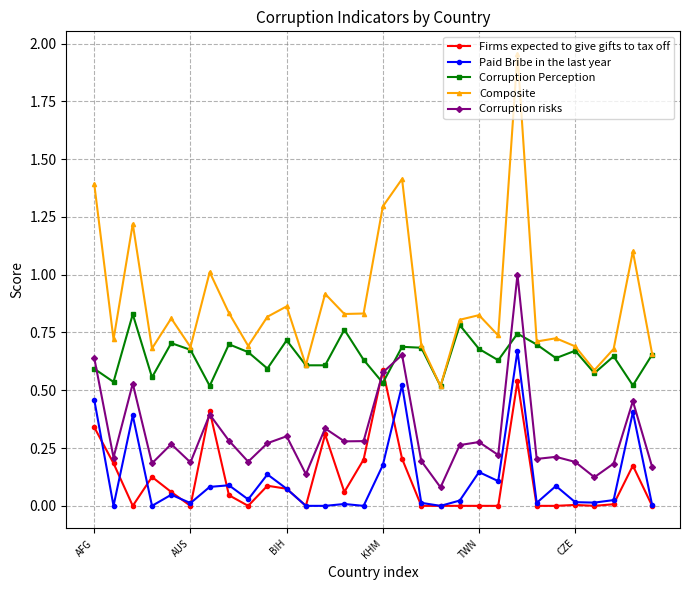

Which series has the largest total across all categories?

Composite